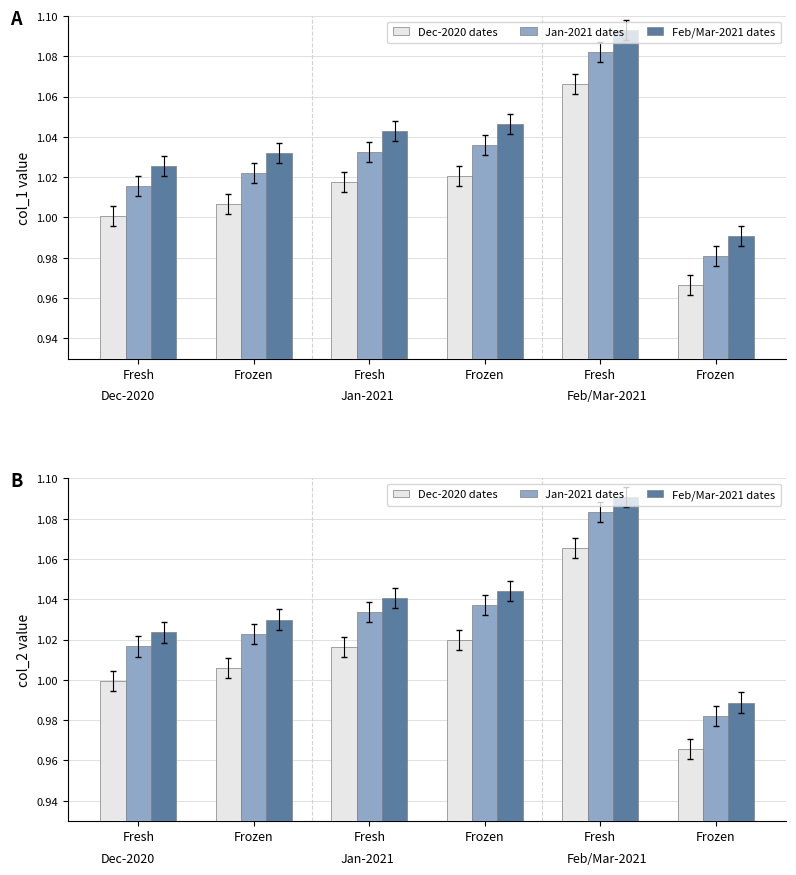

Rank the categories by Dec-2020 dates value from highest to lowest.

Fresh, Frozen, Fresh, Frozen, Fresh, Frozen